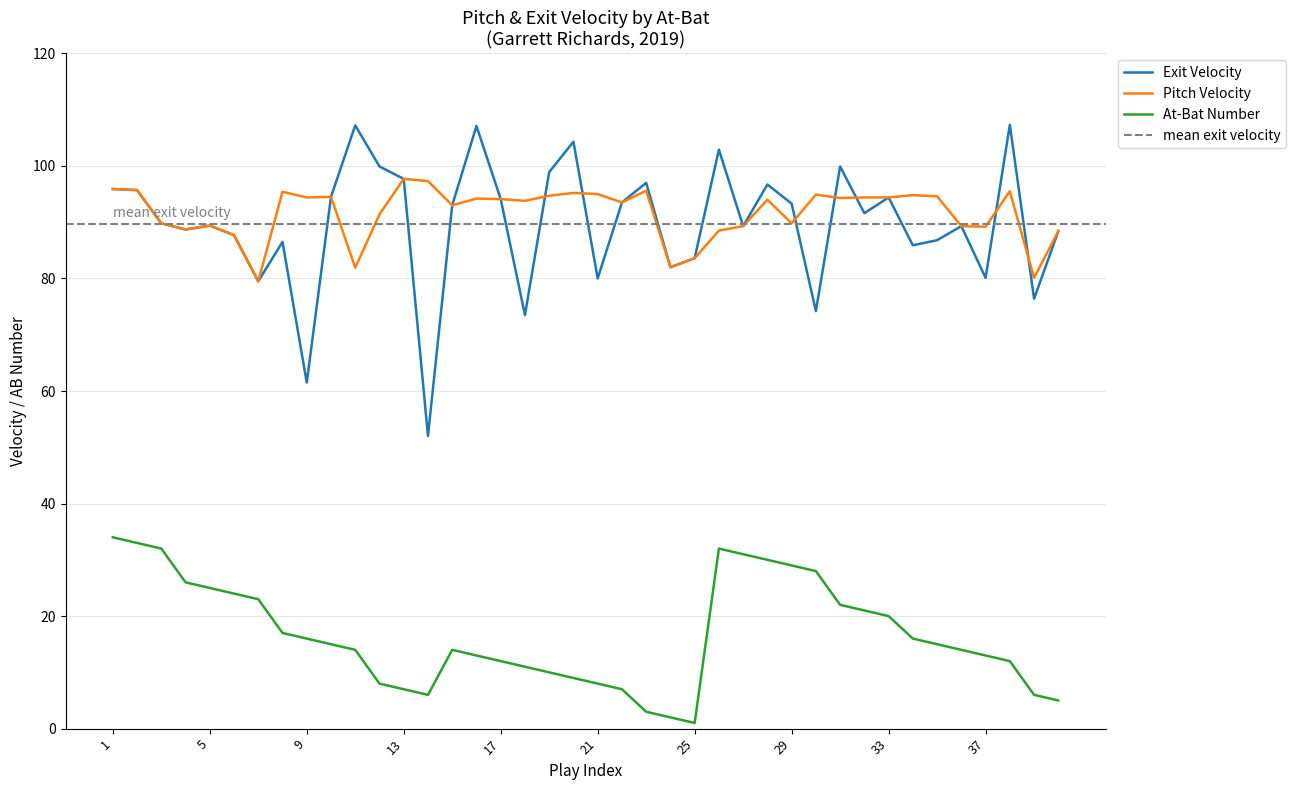

What is the value of the ab_num point at the 23rd from the left?

3.0